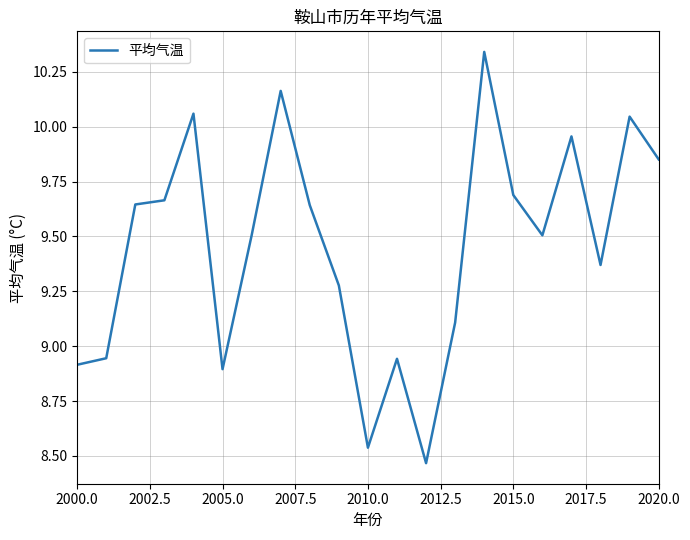

What is the value of the 21st point from the left?

9.9